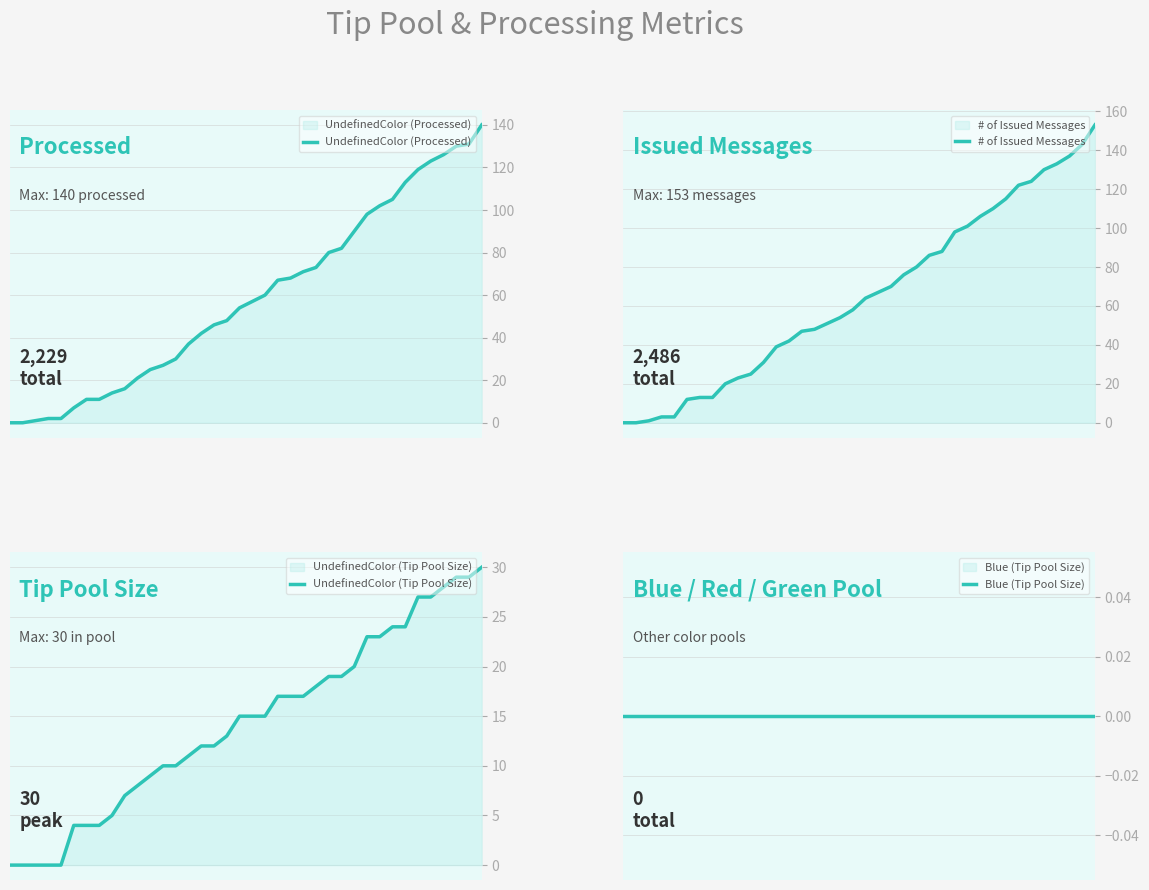

Read the # of Issued Messages value at 25, to the nearest 10.

90